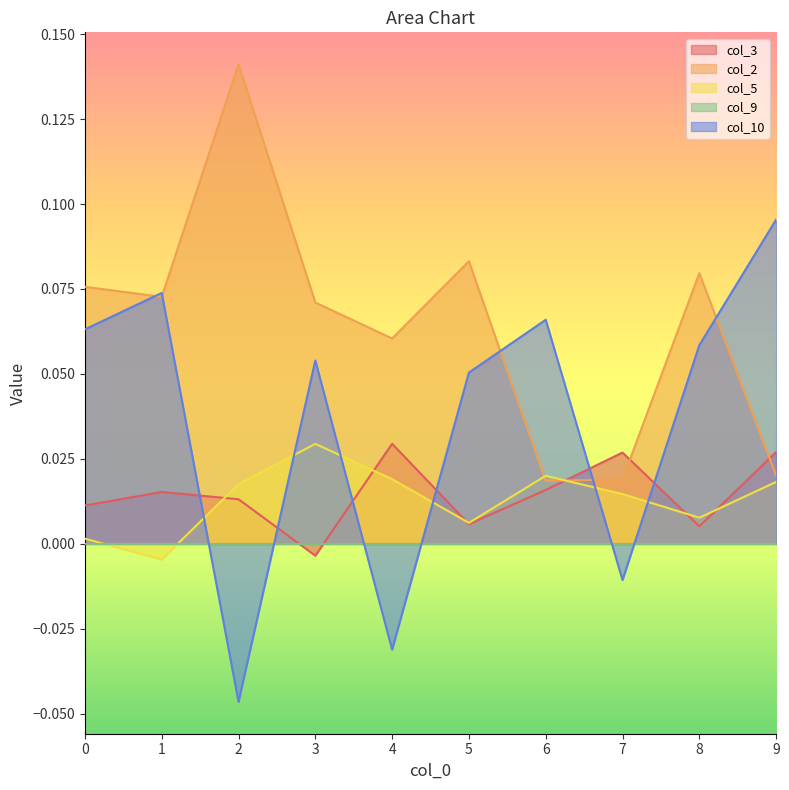

Reading left to right, what are all the values shown in this chart?

col_3: 0.0	0.0	0.0	-0.0	0.0	0.0	0.0	0.0	0.0	0.0
col_2: 0.1	0.1	0.1	0.1	0.1	0.1	0.0	0.0	0.1	0.0
col_5: 0.0	-0.0	0.0	0.0	0.0	0.0	0.0	0.0	0.0	0.0
col_10: 0.1	0.1	-0.0	0.1	-0.0	0.1	0.1	-0.0	0.1	0.1